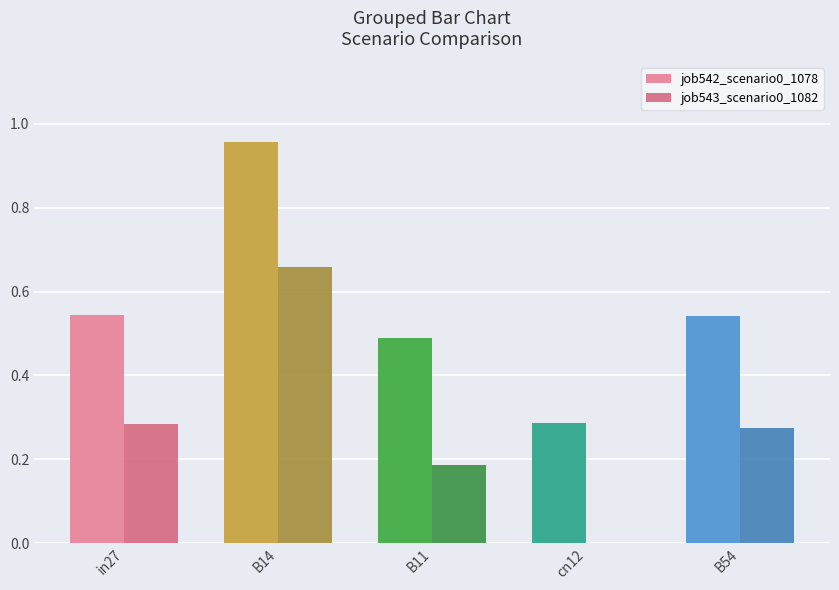

What is the total value across all series at in27?

0.8